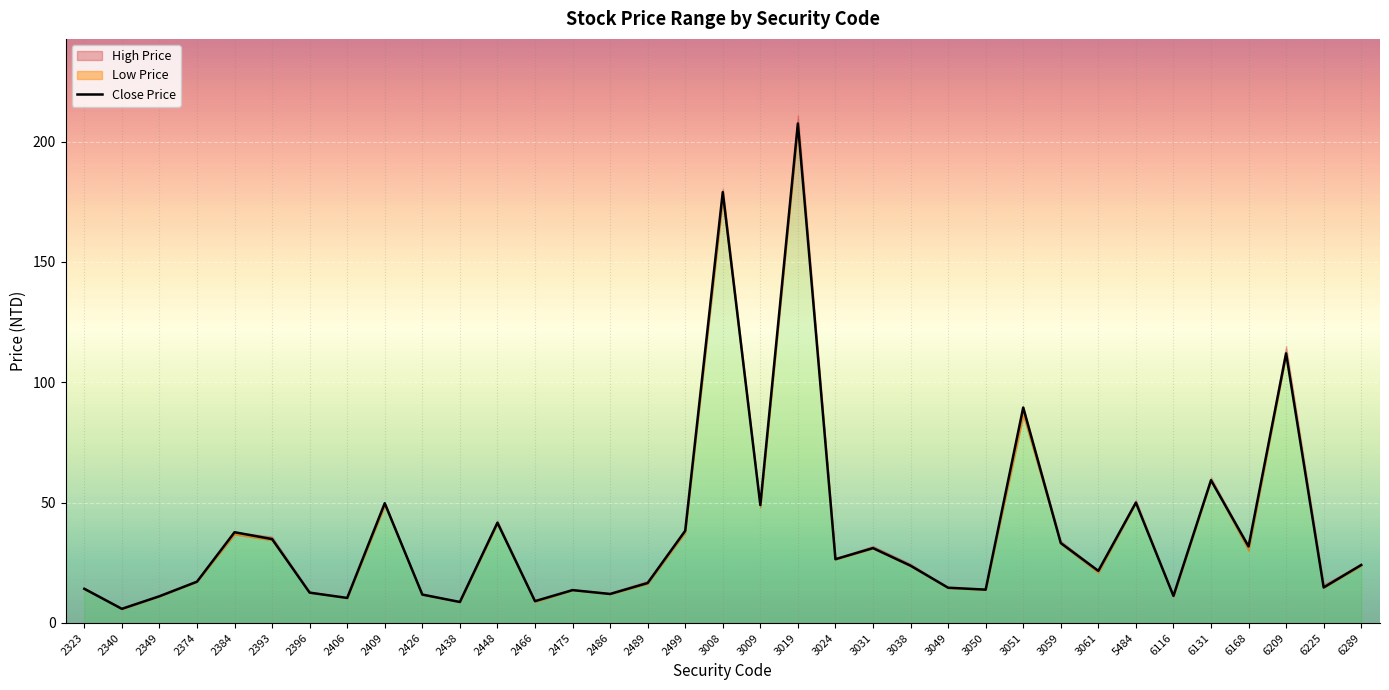

Rank the series by their average value, from highest to lowest.

High Price, Close Price, Low Price